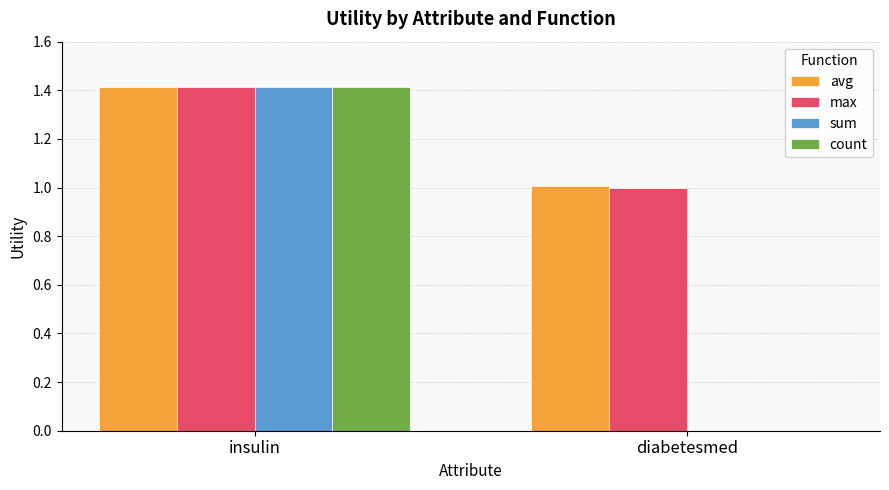

Are the bars horizontal?

No